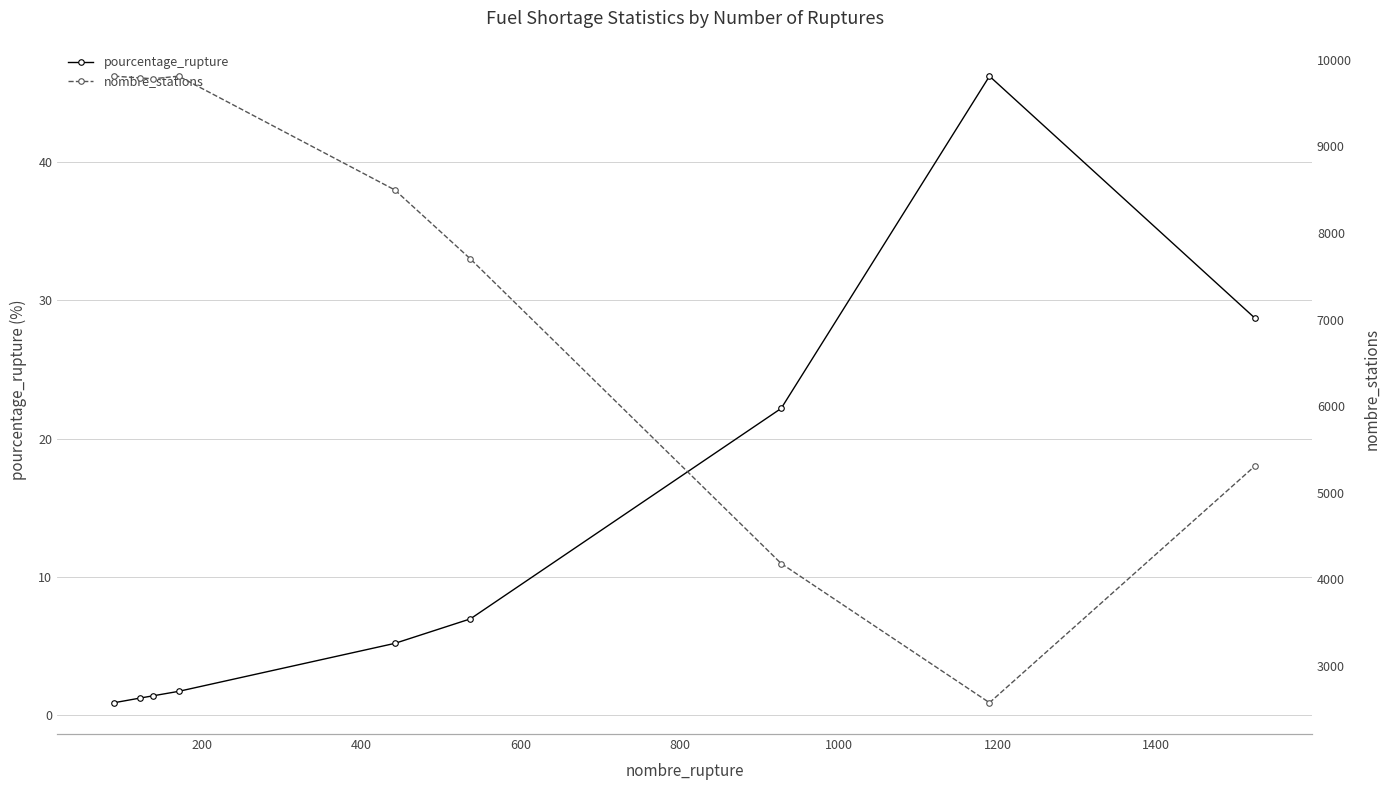

Count the number of data series in this chart.

2